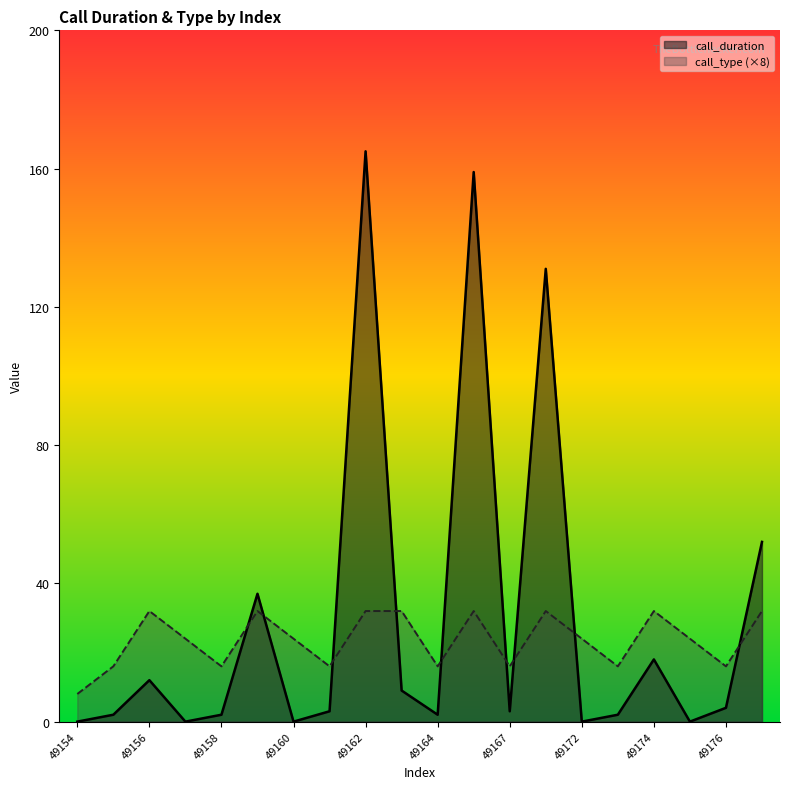

At how many categories does at least one series exceed 160?

1